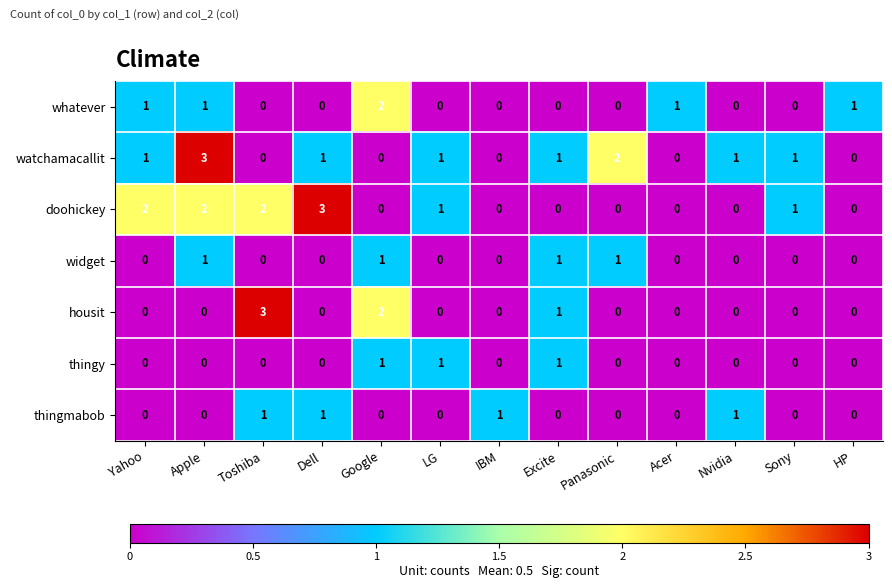

Which series changed the most between Apple and LG?

watchamacallit